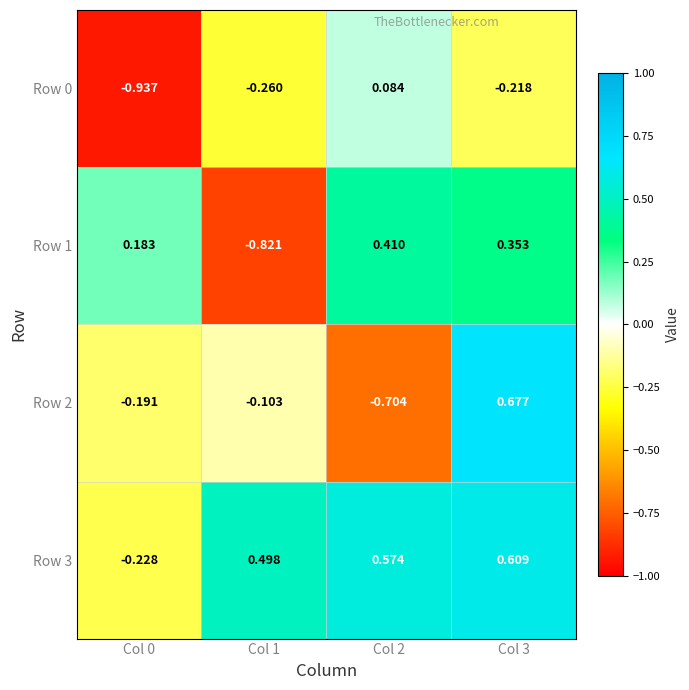

How many series are shown in this chart?

4